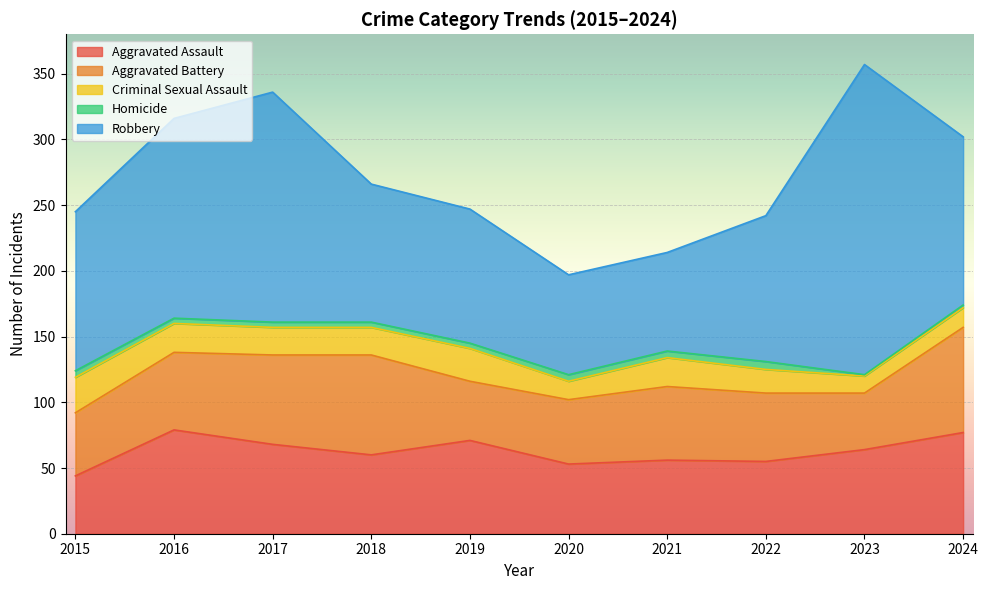

Rank the series by their maximum value, from lowest to highest.

Homicide, Criminal Sexual Assault, Aggravated Assault, Aggravated Battery, Robbery